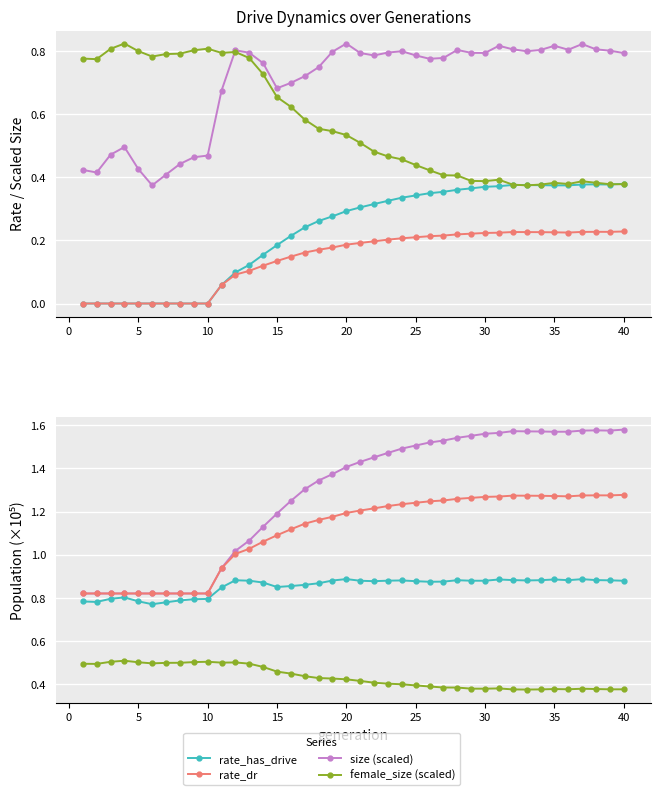

What is the total value across all series at 5?

0.9